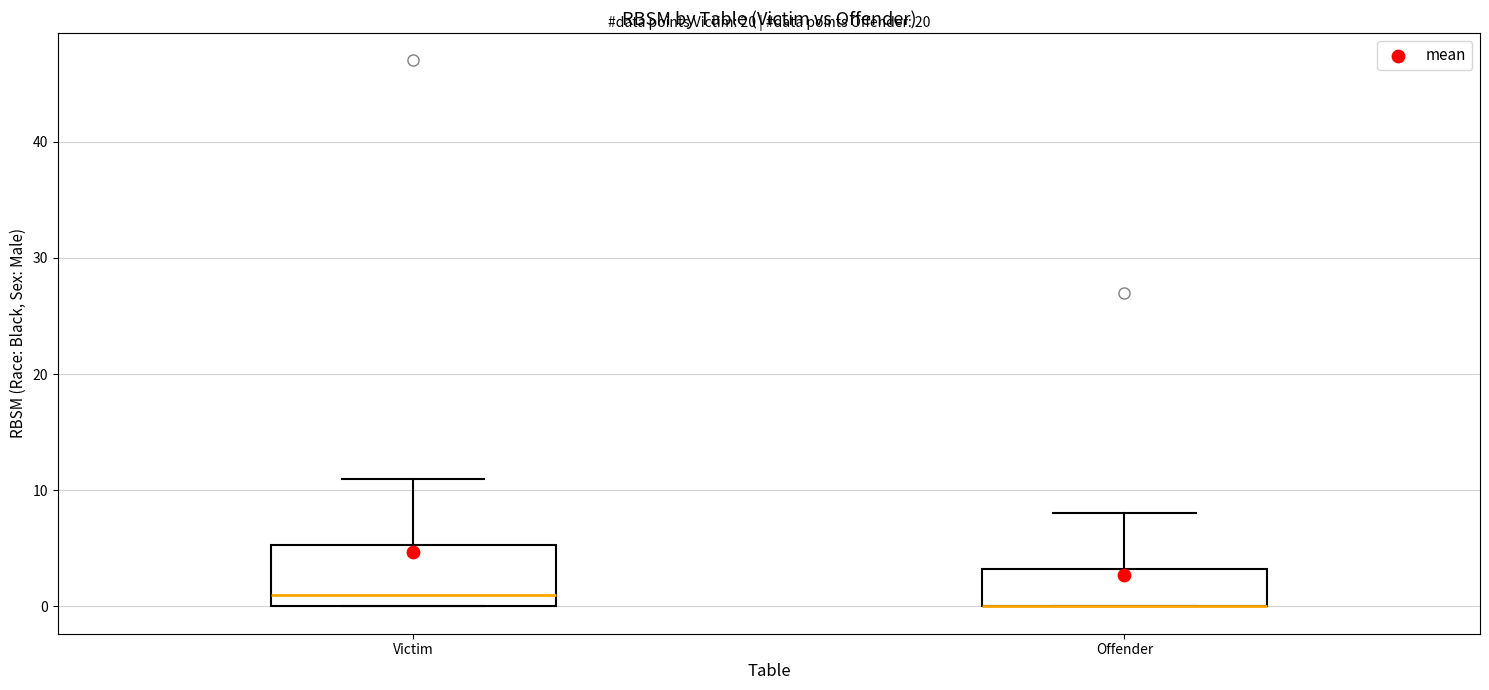

Reading left to right, read every box against the y-axis: the position of its median line, the range the box covers, and the ends of its whiskers. The values are not printed on the chart, so give them approximately, as read against the axis.

Victim: median 1, box 0 to 5, whiskers 0 to 11
Offender: median 0 (drawn on the box's lower edge), box 0 to 3, whiskers 0 to 8